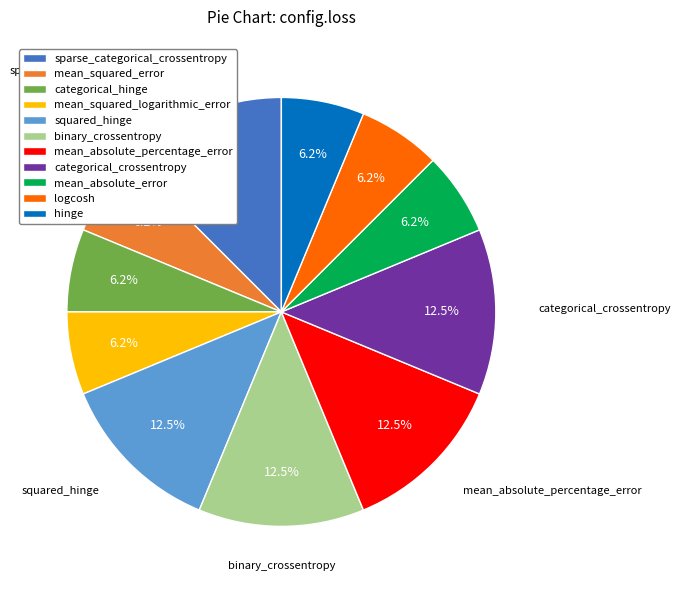

Does mean_absolute_percentage_error represent more than half of the total?

No